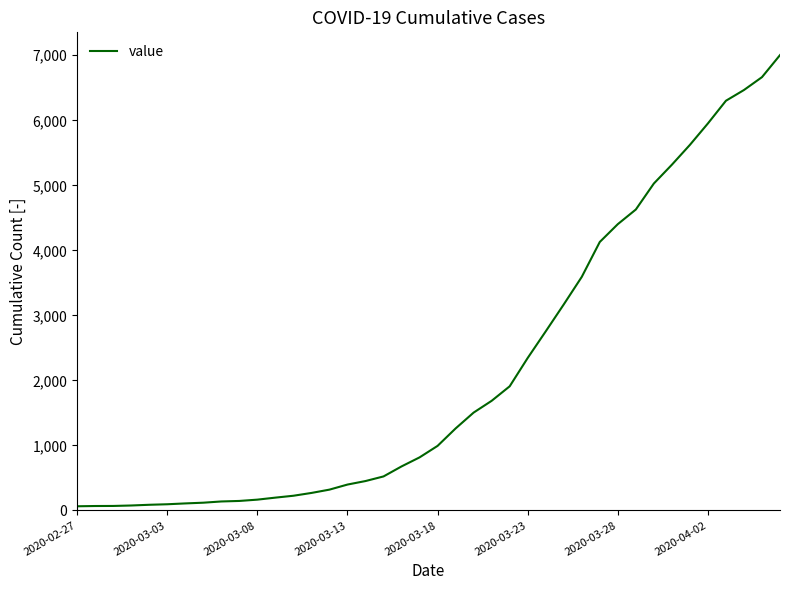

Is this an area chart (filled region under the line)?

No